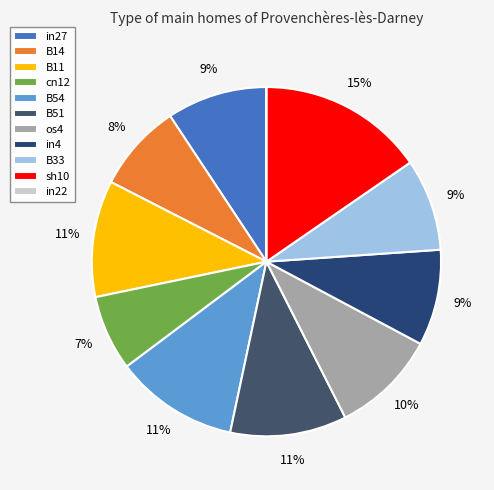

To the nearest percent, what is the combined percentage of B11 and B54?

22%